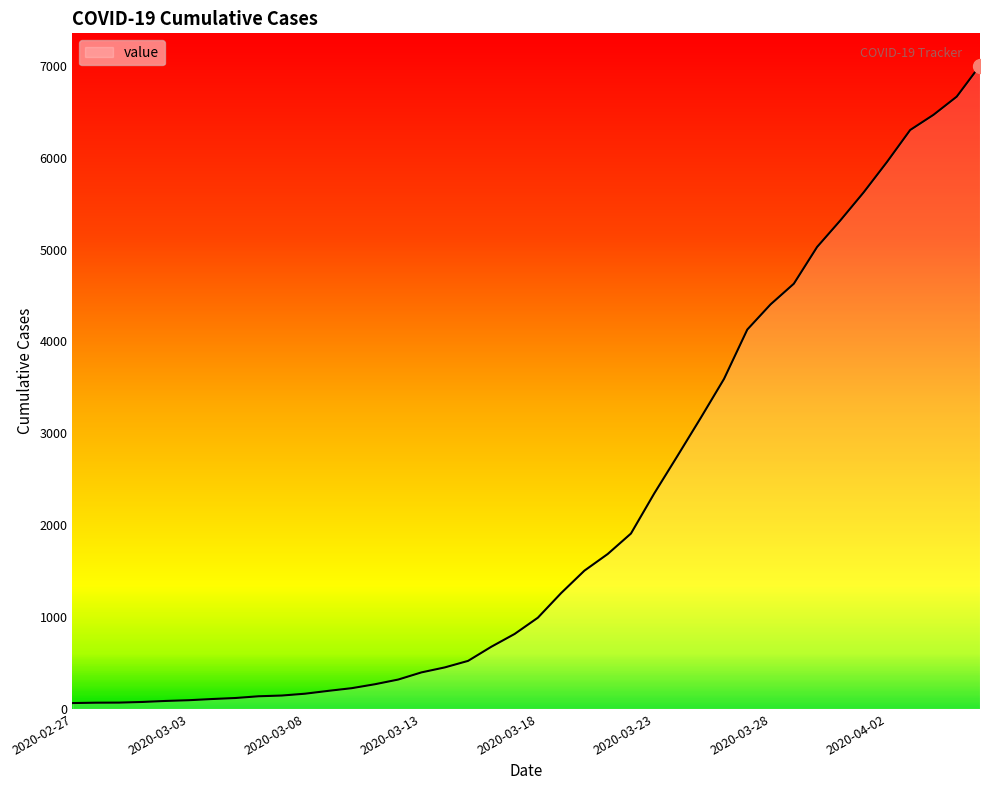

What is the difference between the maximum and minimum values?

6939